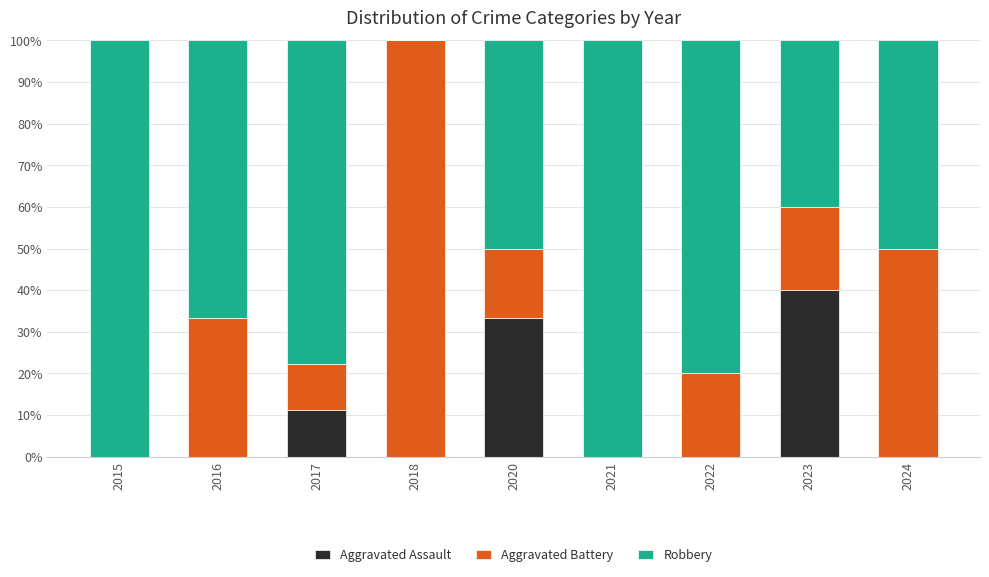

What is the total value across all series at 2016?

100.0